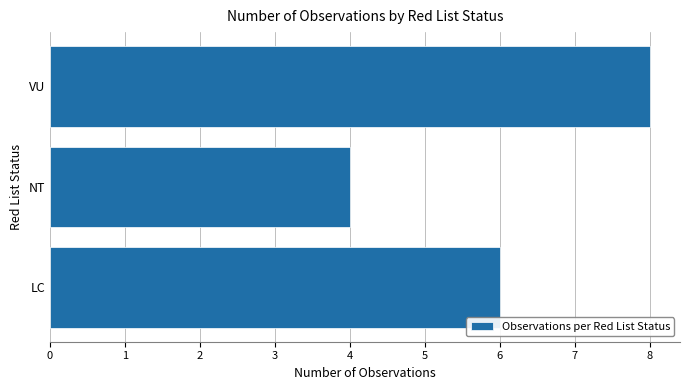

What value does the data have at LC?

6